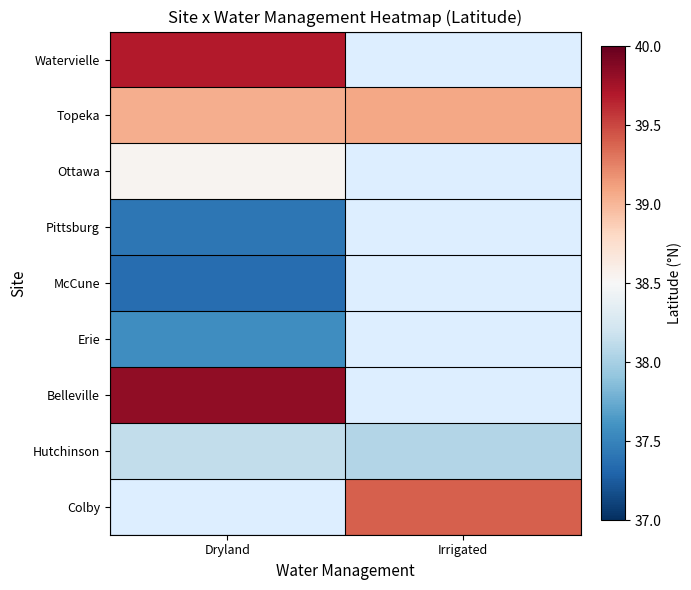

Which category has the lowest value across all series?

Dryland